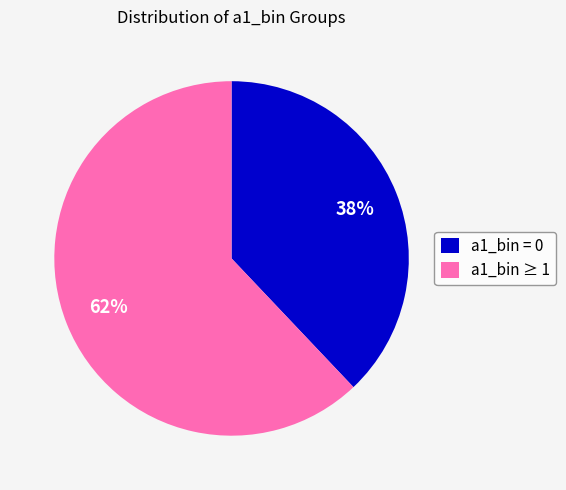

Is a1_bin = 0 the majority of the pie?

No